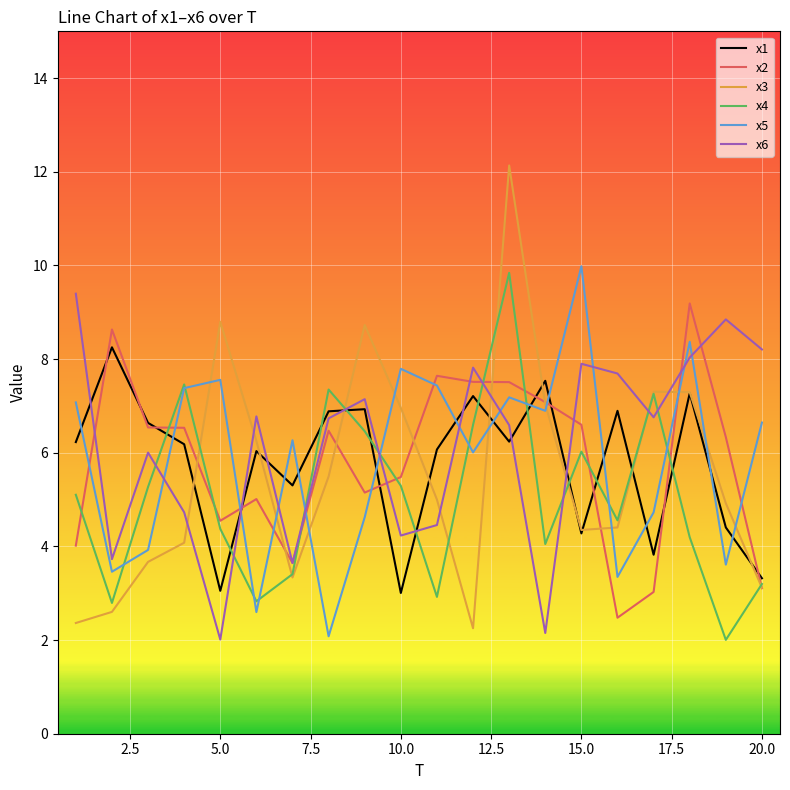

How many lines are shown in the chart?

6